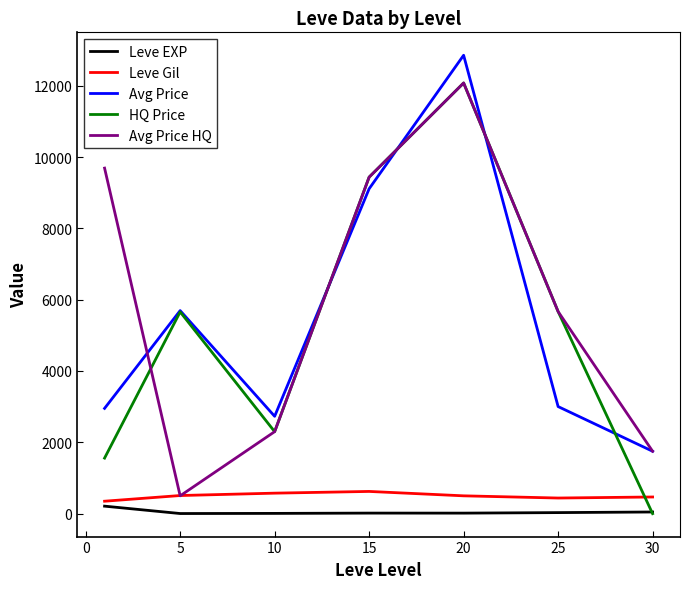

What is the highest value of the Leve Gil series?

623.3